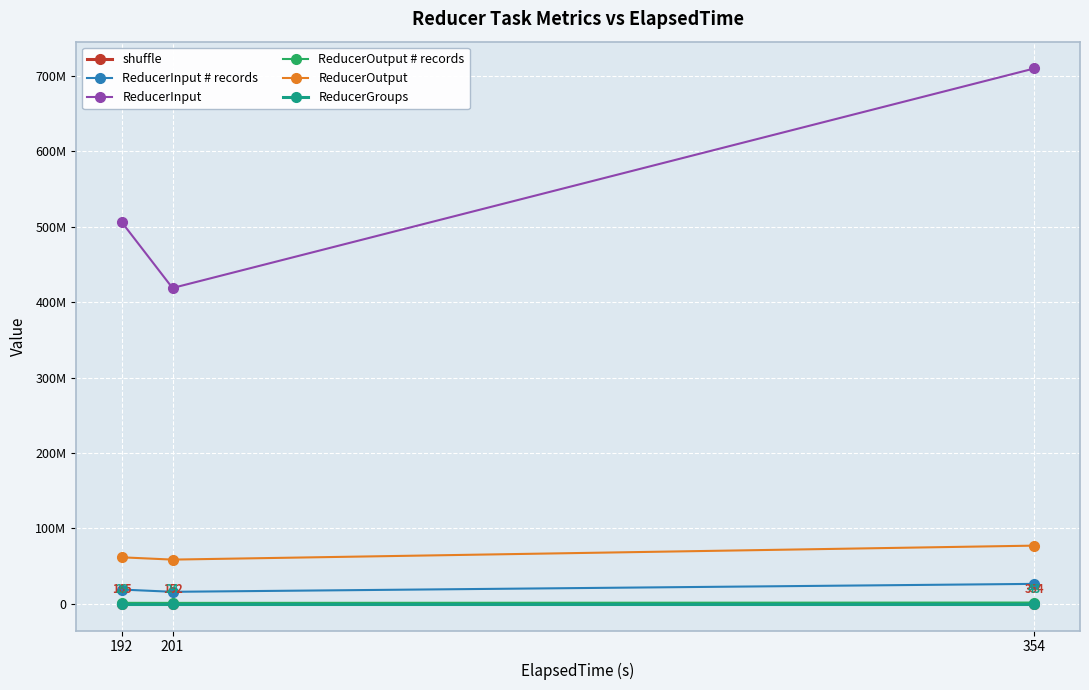

Does the chart have visible grid lines?

Yes